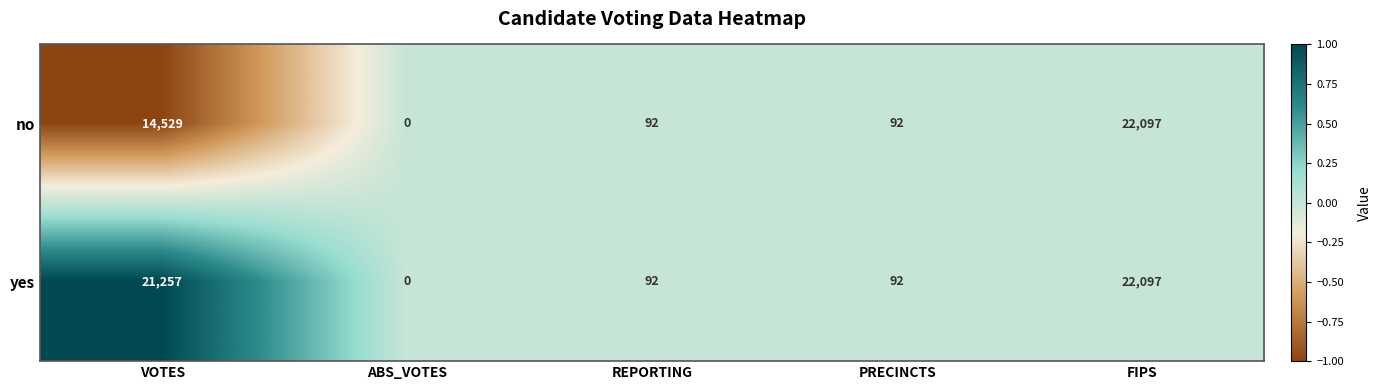

Rank the series by their average value, from highest to lowest.

yes, no